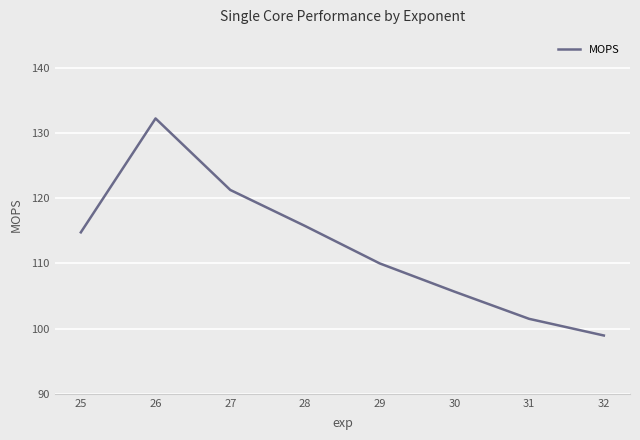

What is the change in value from 25 to 30?

-9.1